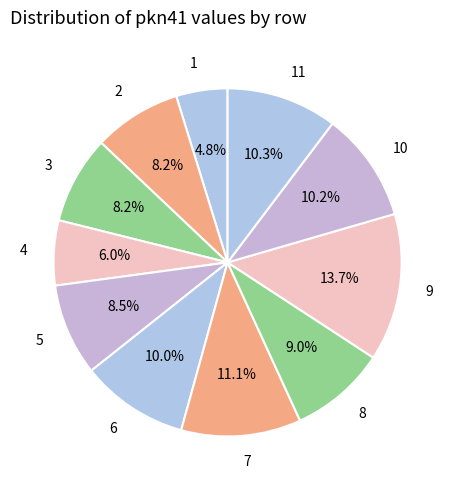

To the nearest percent, what is the average slice percentage?

9%